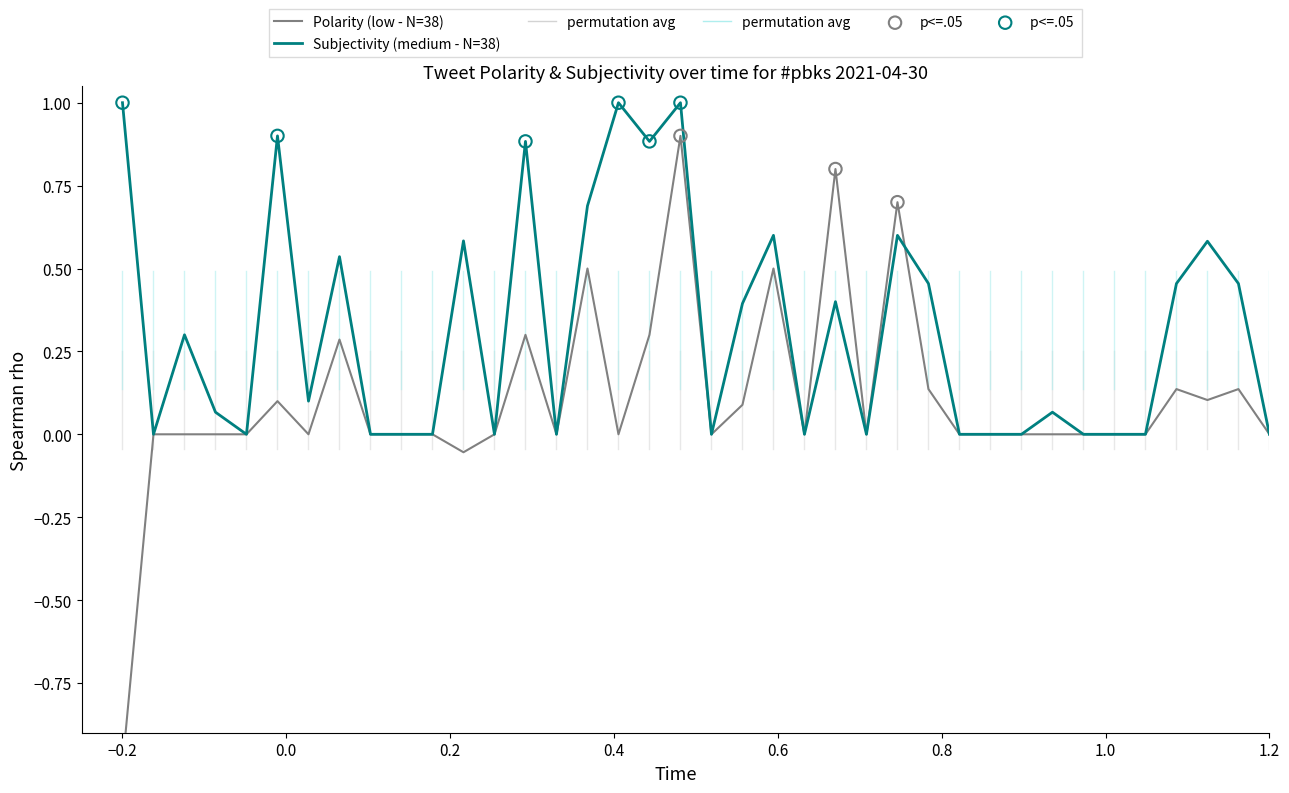

Which series reaches the minimum Y coordinate?

Polarity